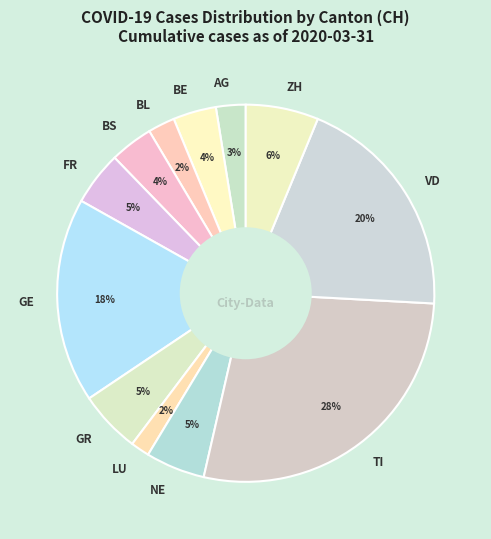

To the nearest percent, what is the average slice percentage?

8%